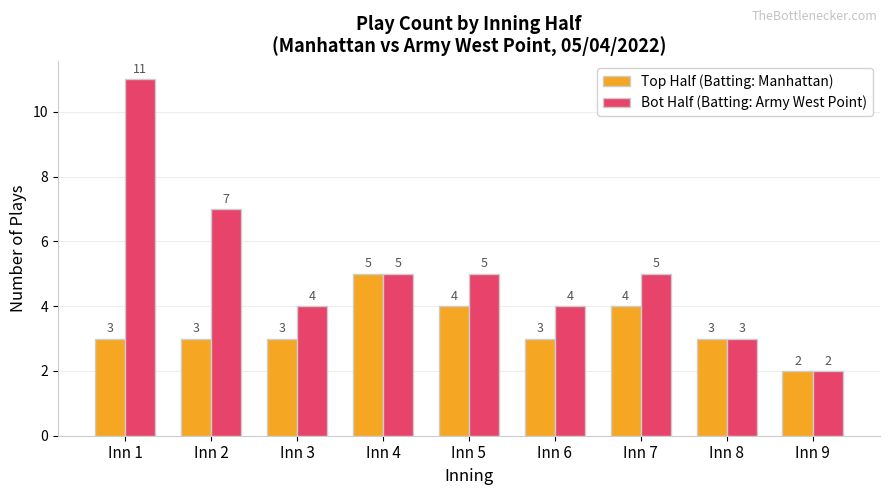

What is the difference between the second highest and minimum values in the Bot Half (Batting: Army West Point) series?

5